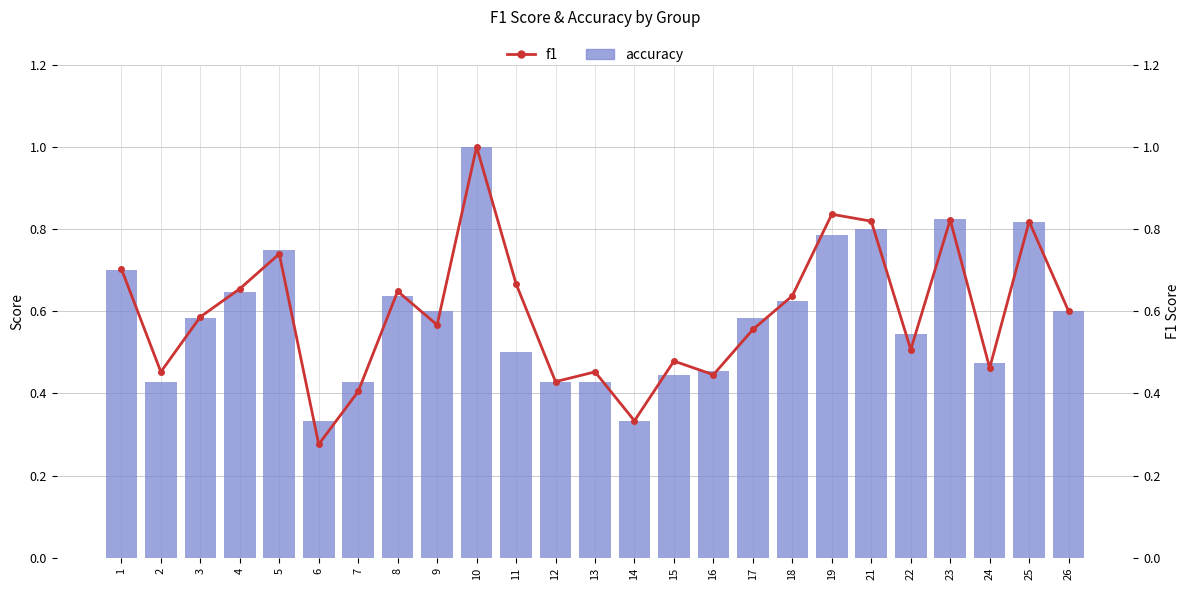

Reading right to left, list all the values displayed in this chart.

accuracy: 26=0.6	25=0.8	24=0.5	23=0.8	22=0.5	21=0.8	19=0.8	18=0.6	17=0.6	16=0.5	15=0.4	14=0.3	13=0.4	12=0.4	11=0.5	10=1.0	9=0.6	8=0.6	7=0.4	6=0.3	5=0.8	4=0.6	3=0.6	2=0.4	1=0.7
f1: 26=0.6	25=0.8	24=0.5	23=0.8	22=0.5	21=0.8	19=0.8	18=0.6	17=0.6	16=0.4	15=0.5	14=0.3	13=0.5	12=0.4	11=0.7	10=1.0	9=0.6	8=0.6	7=0.4	6=0.3	5=0.7	4=0.7	3=0.6	2=0.5	1=0.7